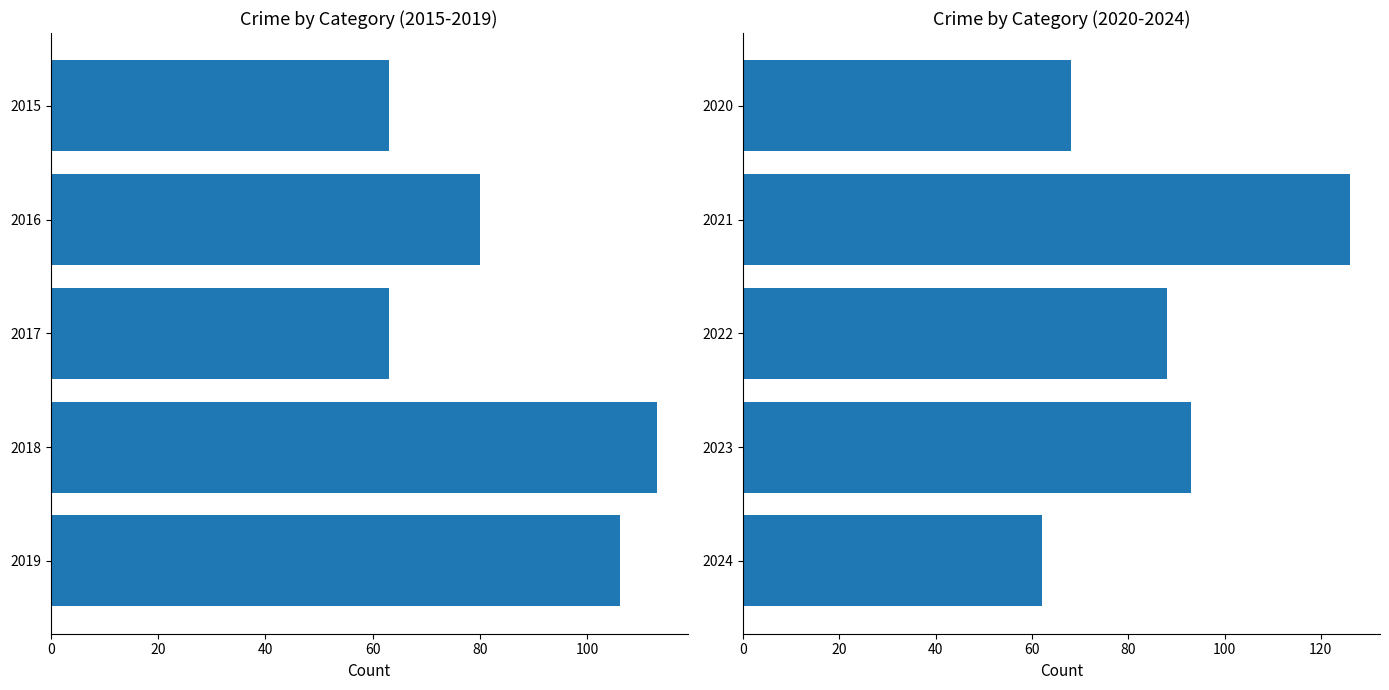

Between 0 and 60, which series saw the biggest shift?

Total crimes (2015-2019)